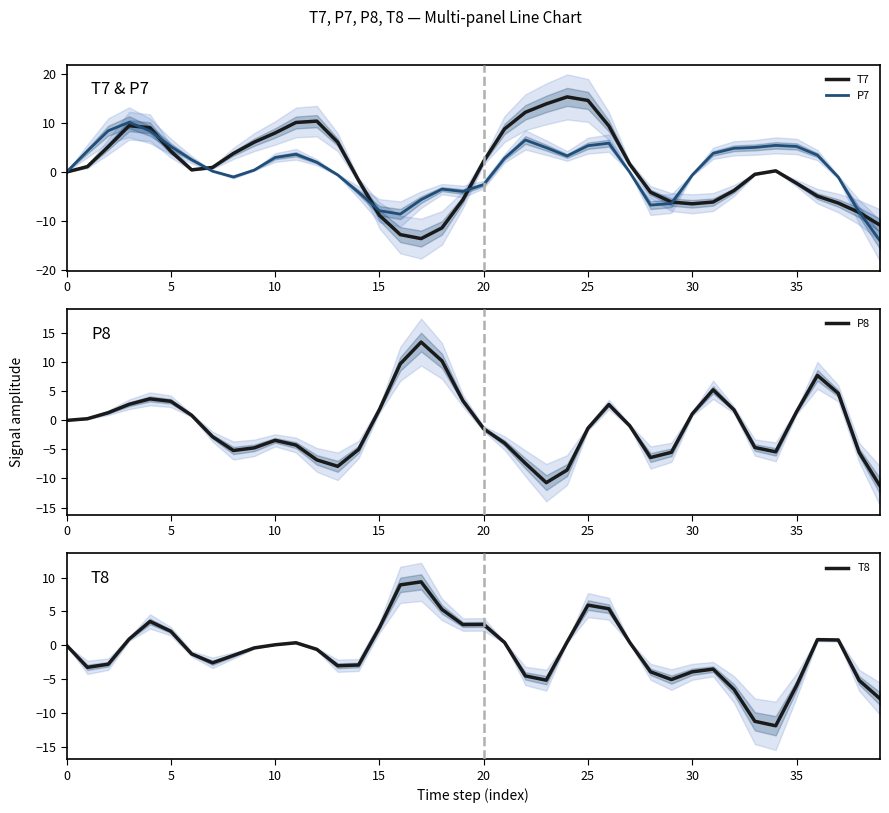

What is the maximum value for P7?

10.2